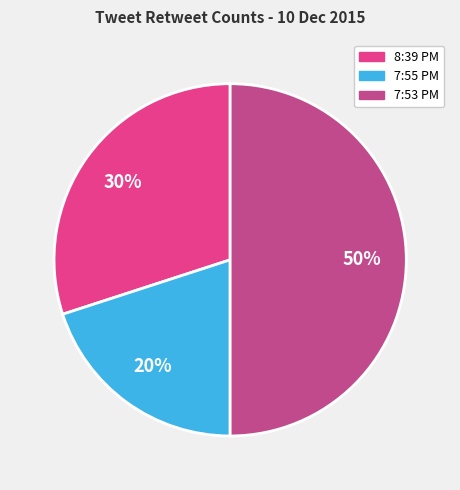

What is the smallest slice in the pie chart?

7:55 PM